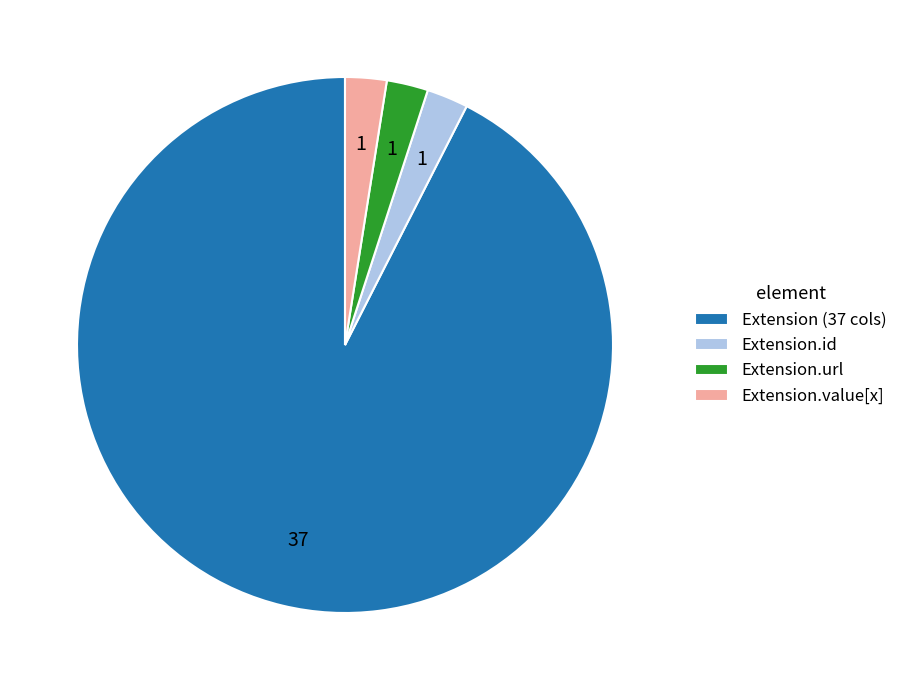

What is the largest slice in the pie chart?

Extension (37 cols)